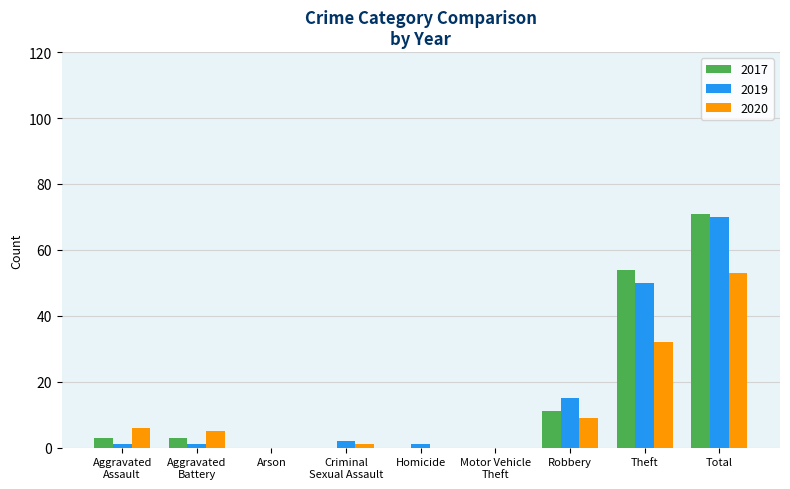

Reading left to right, list all the values displayed in this chart.

2017: 3	3	0	0	0	0	11	54	71
2019: 1	1	0	2	1	0	15	50	70
2020: 6	5	0	1	0	0	9	32	53